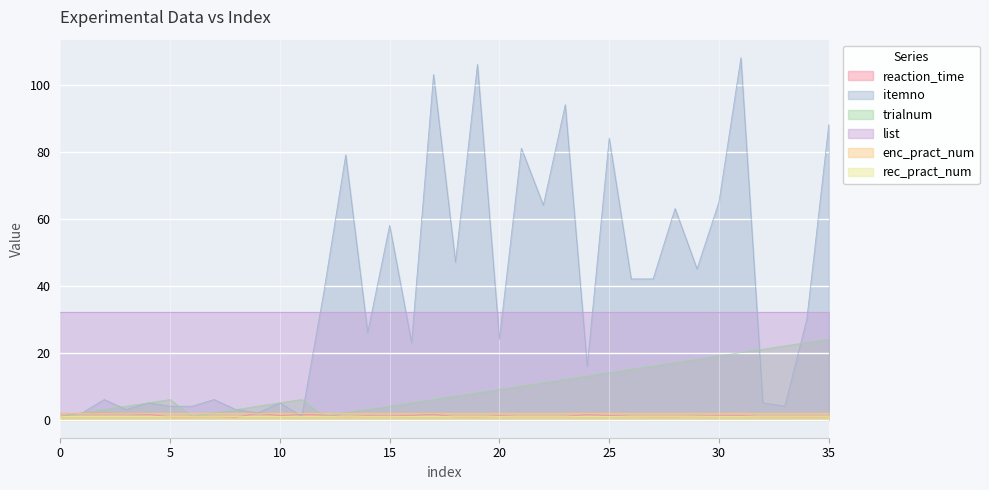

How many distinct data groups are displayed?

6